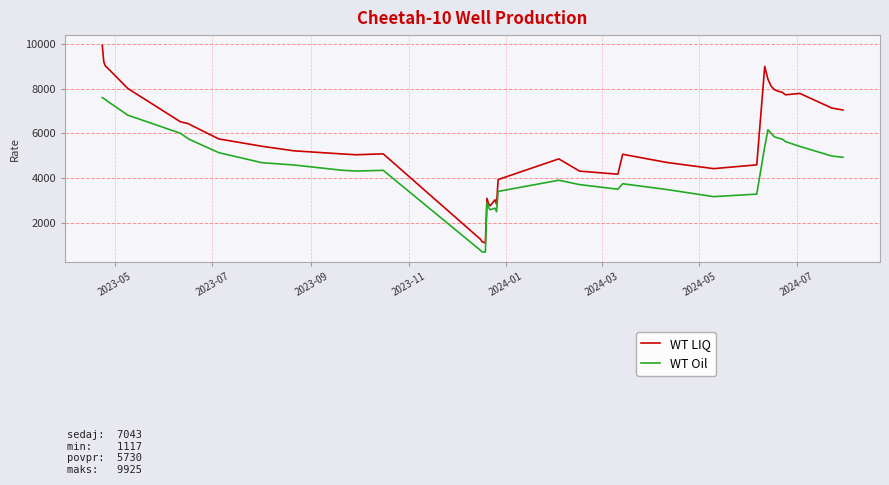

Which series has the largest total across all categories?

WT LIQ